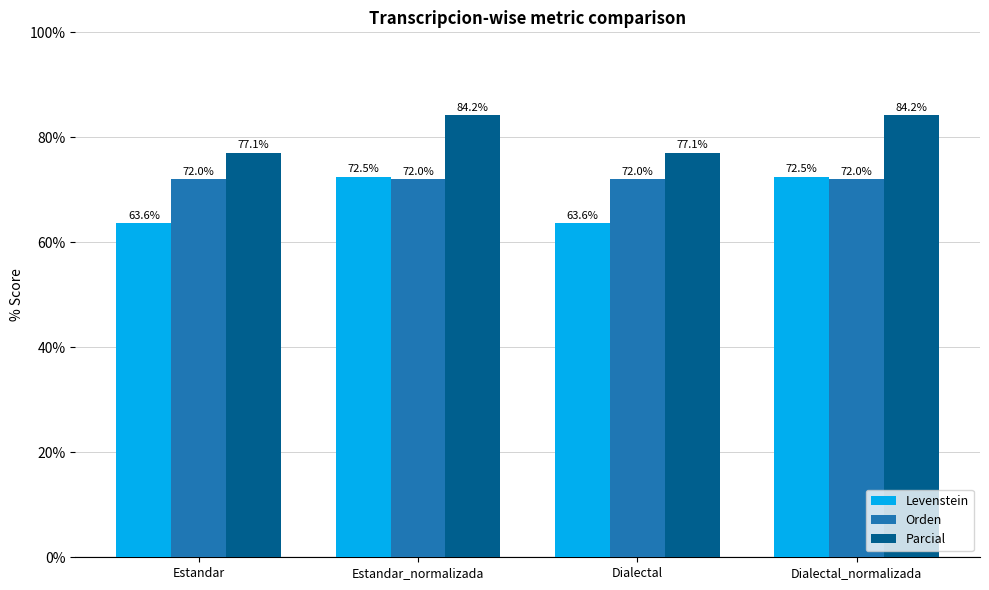

Reading left to right, what are all the values shown in this chart?

Levenstein: Estandar=63.6	Estandar_normalizada=72.5	Dialectal=63.6	Dialectal_normalizada=72.5
Orden: Estandar=72.0	Estandar_normalizada=72.0	Dialectal=72.0	Dialectal_normalizada=72.0
Parcial: Estandar=77.1	Estandar_normalizada=84.2	Dialectal=77.1	Dialectal_normalizada=84.2